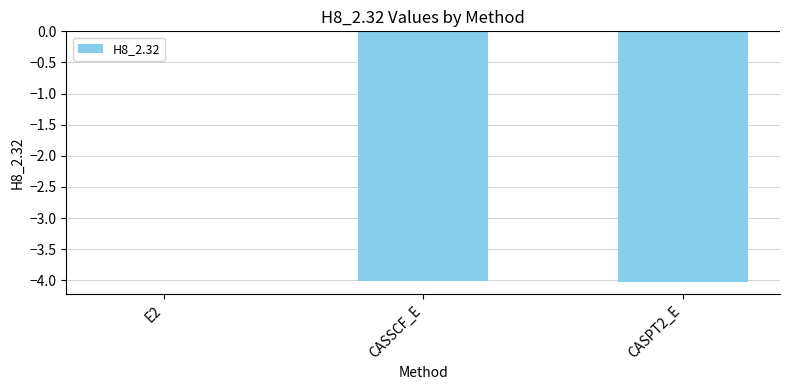

The chart shows a value of -2.3 at CASPT2_E. True or false?

False